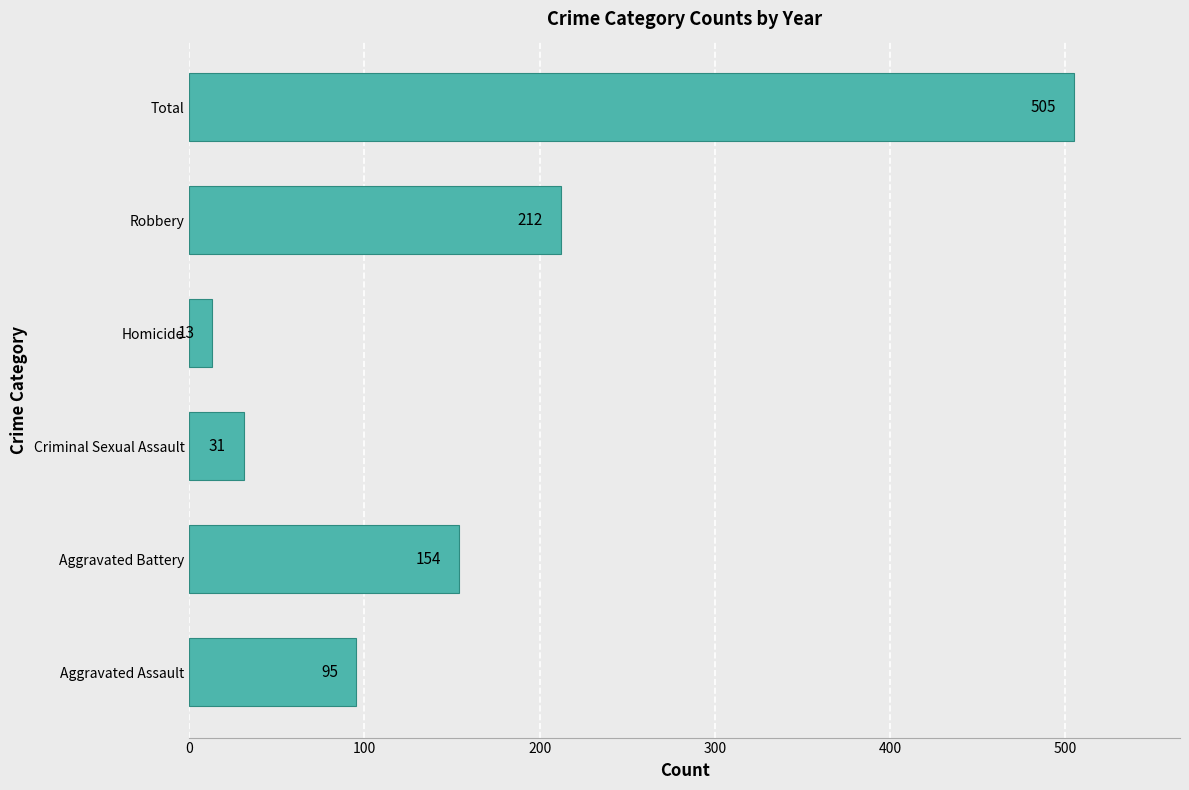

True or false: the data shows 46 at Robbery.

False